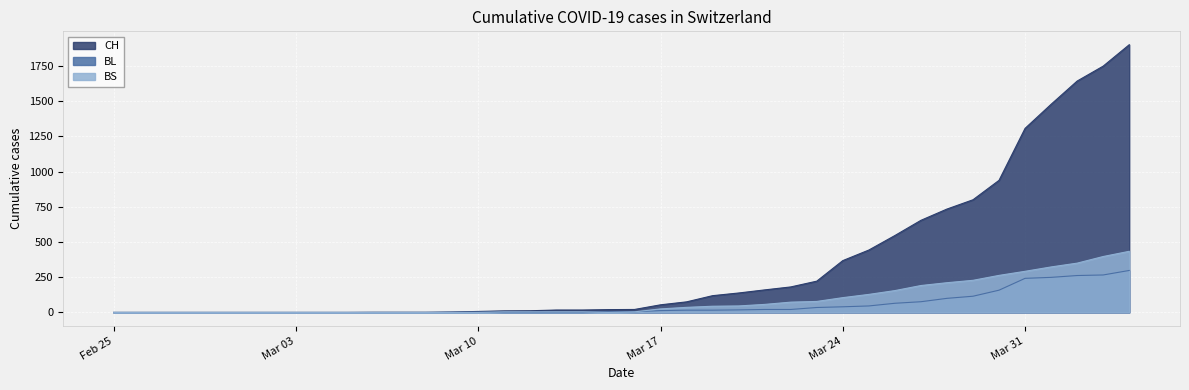

Rank the series at 2020-03-14 from lowest to highest value.

BL, BS, CH